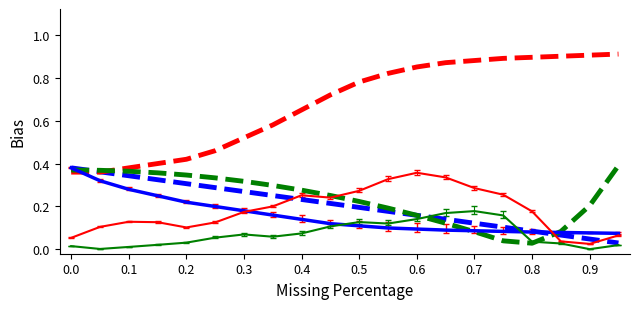

What is the total value across all series at 0.5?

1.7